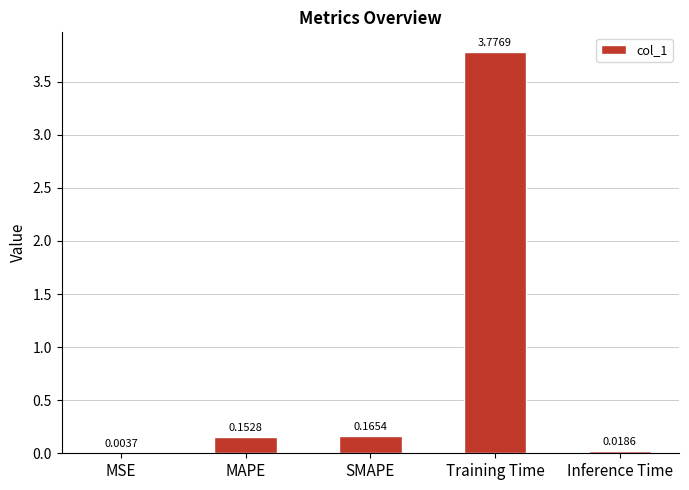

What is the change in value from MAPE to Inference Time?

-0.1